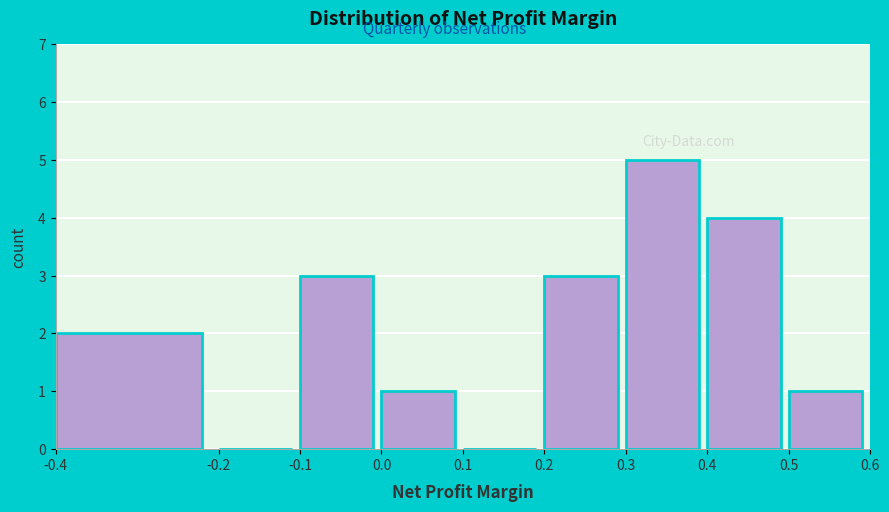

Reading left to right, transcribe this chart: for each bar, give the range it covers on the x-axis and its height. The values are not printed on the chart, so give them approximately, as read against the axis.

-0.4 to -0.2: 2
-0.2 to -0.1: 0
-0.1 to 0.0: 3
0.0 to 0.1: 1
0.1 to 0.2: 0
0.2 to 0.3: 3
0.3 to 0.4: 5
0.4 to 0.5: 4
0.5 to 0.6: 1